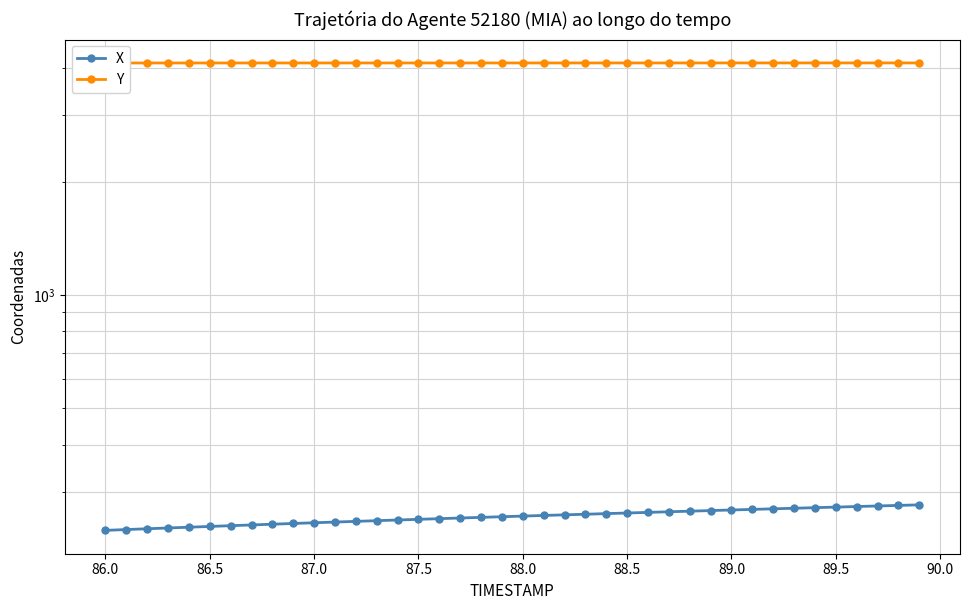

True or false: Y and X intersect in this chart.

False